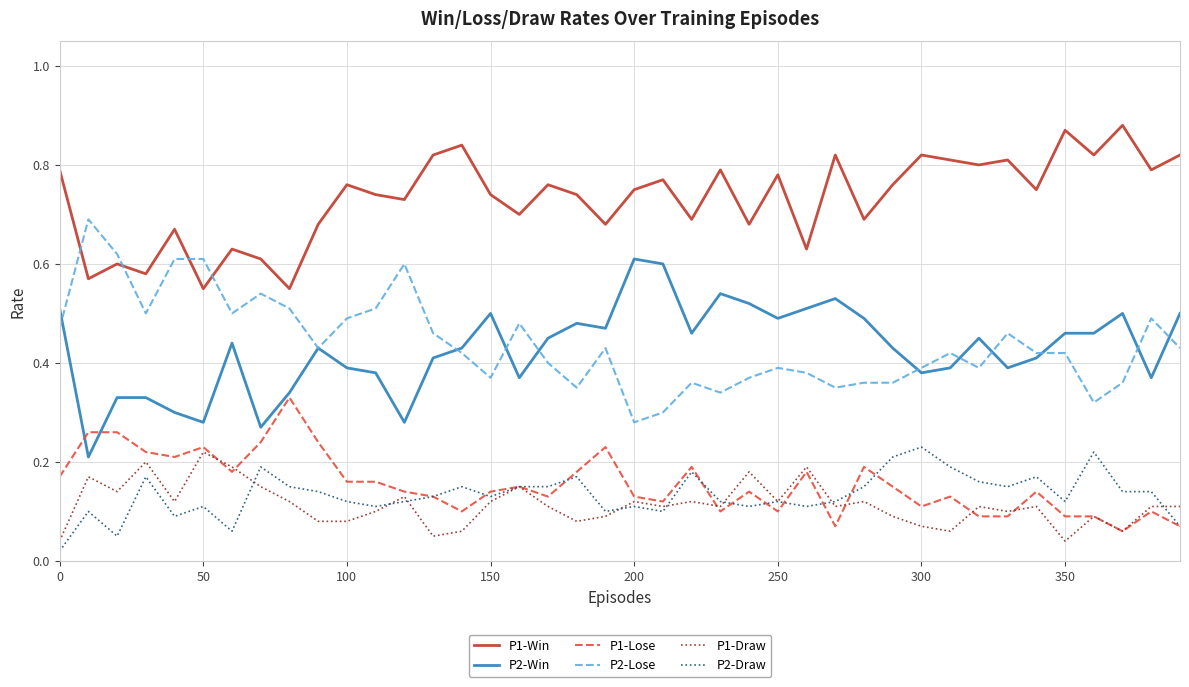

True or false: P2-Win has more than 0 points higher than both neighbors.

True